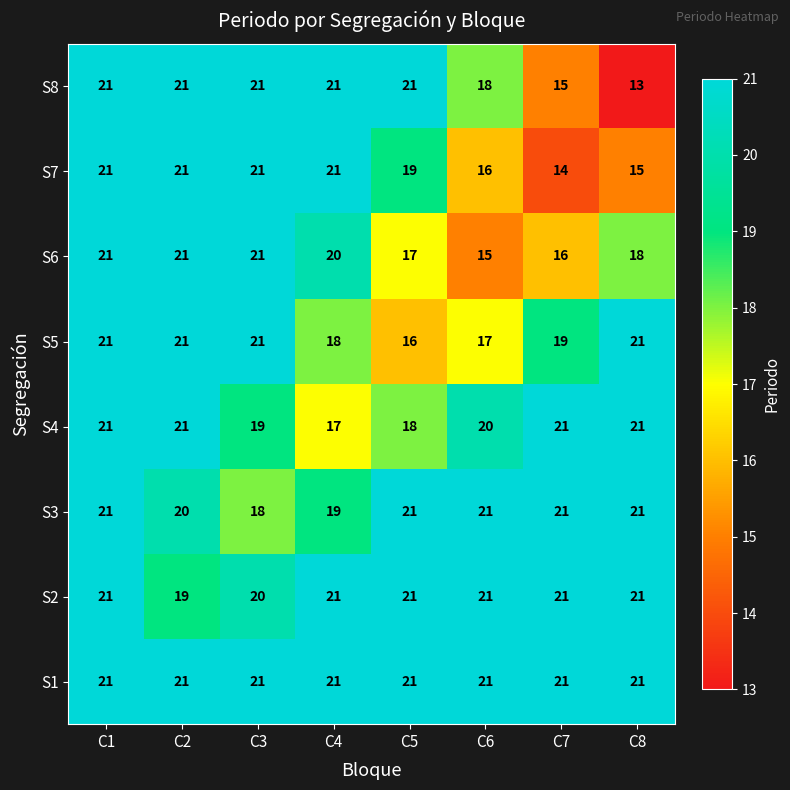

What is the difference between the maximum and minimum values in the S4 series?

4